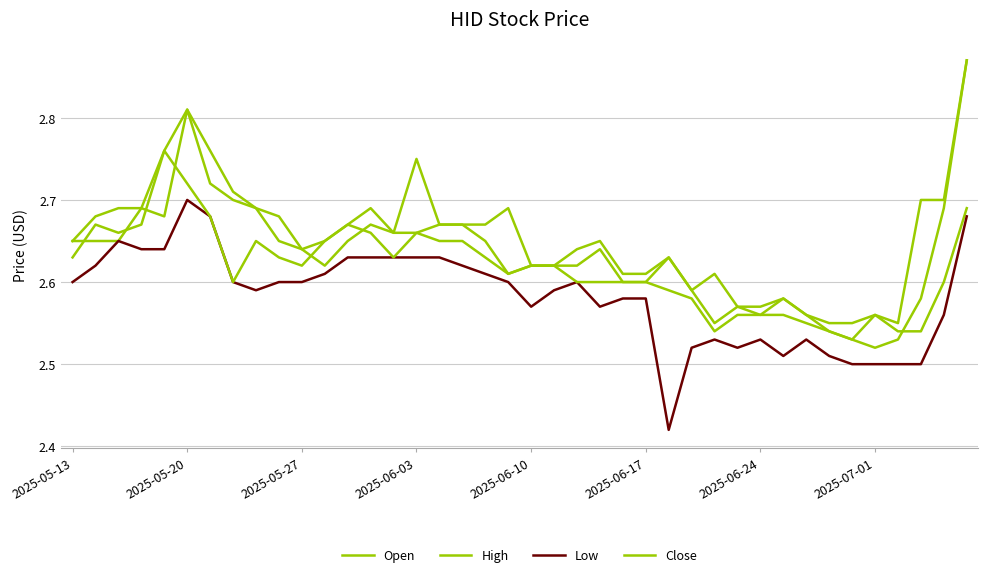

Reading left to right, transcribe all the data shown in this chart.

Open: 2.6	2.6	2.6	2.7	2.7	2.8	2.7	2.7	2.7	2.6	2.6	2.6	2.6	2.7	2.7	2.7	2.7	2.7	2.6	2.6	2.6	2.6	2.6	2.6	2.6	2.6	2.6	2.6	2.5	2.6	2.6	2.6	2.6	2.5	2.5	2.6	2.5	2.5	2.6	2.7
High: 2.6	2.7	2.7	2.7	2.8	2.8	2.8	2.7	2.7	2.7	2.6	2.6	2.7	2.7	2.7	2.8	2.7	2.7	2.7	2.7	2.6	2.6	2.6	2.6	2.6	2.6	2.6	2.6	2.6	2.6	2.6	2.6	2.6	2.5	2.5	2.6	2.5	2.7	2.7	2.9
Low: 2.6	2.6	2.6	2.6	2.6	2.7	2.7	2.6	2.6	2.6	2.6	2.6	2.6	2.6	2.6	2.6	2.6	2.6	2.6	2.6	2.6	2.6	2.6	2.6	2.6	2.6	2.4	2.5	2.5	2.5	2.5	2.5	2.5	2.5	2.5	2.5	2.5	2.5	2.6	2.7
Close: 2.6	2.7	2.7	2.7	2.8	2.7	2.7	2.6	2.6	2.6	2.6	2.6	2.7	2.7	2.6	2.7	2.6	2.6	2.6	2.6	2.6	2.6	2.6	2.6	2.6	2.6	2.6	2.6	2.5	2.6	2.6	2.6	2.5	2.5	2.5	2.5	2.5	2.6	2.7	2.9